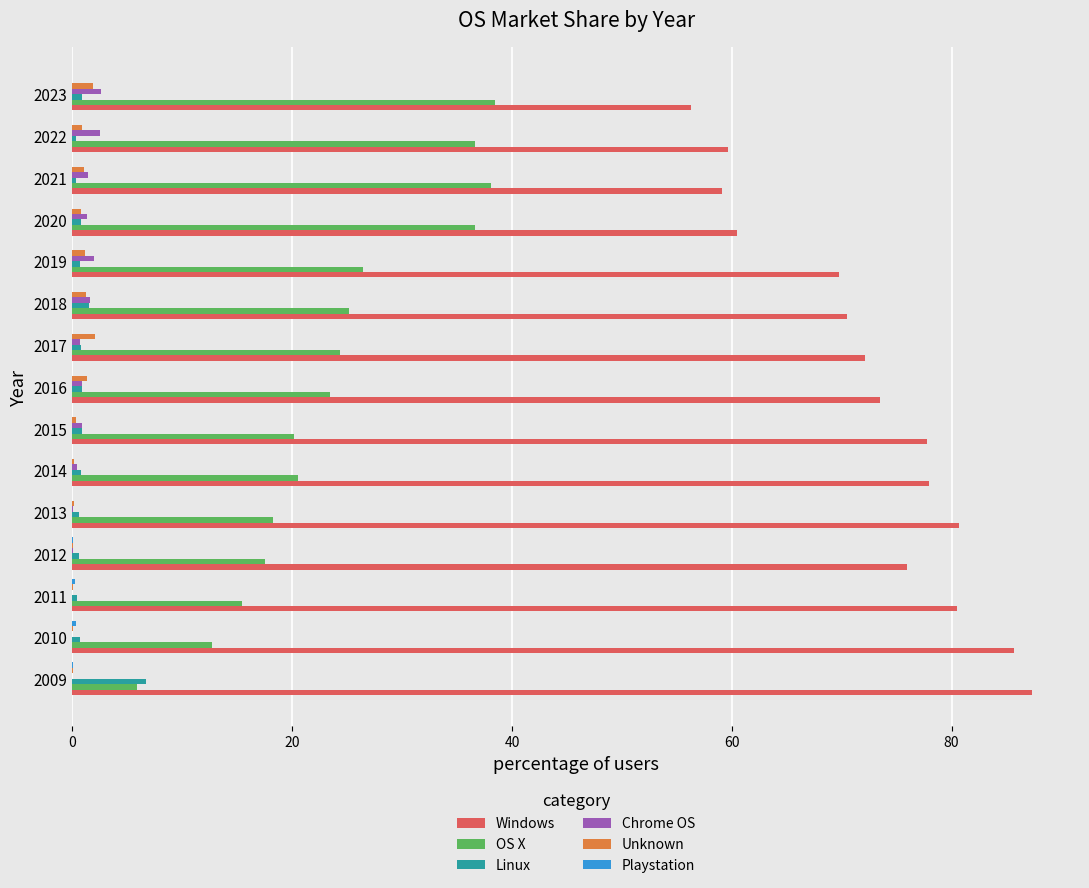

Which series has the largest total across all categories?

Windows